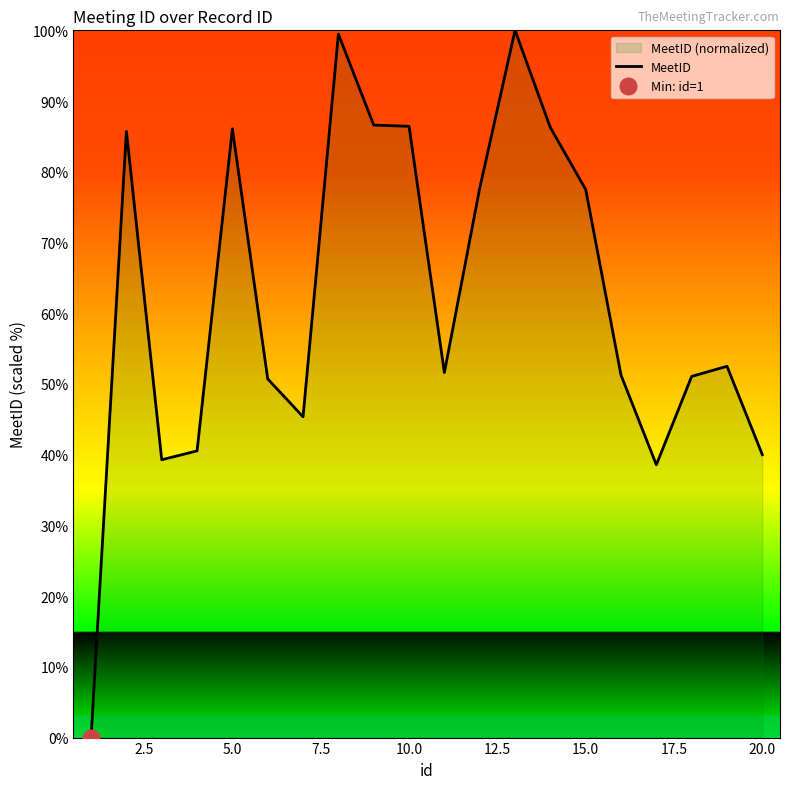

True or false: MeetID has a value of 86.4 at 10.0.

True